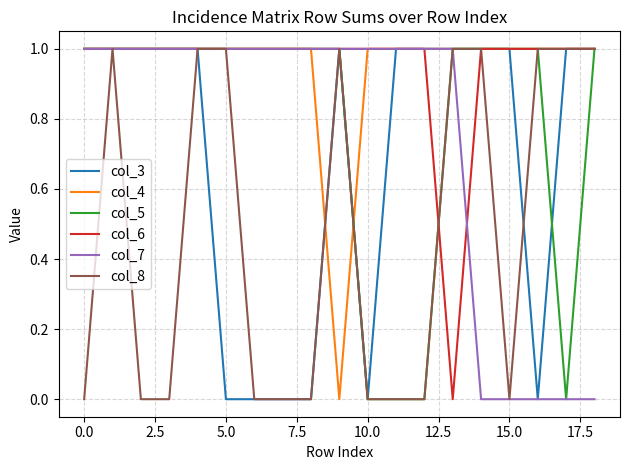

How many lines are shown in the chart?

6